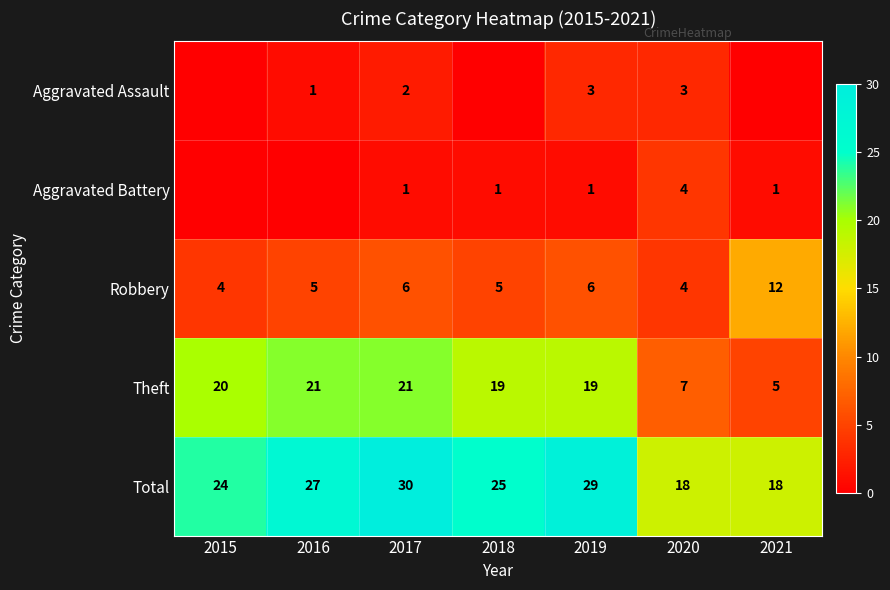

What is the total value across all series at 2016?

54